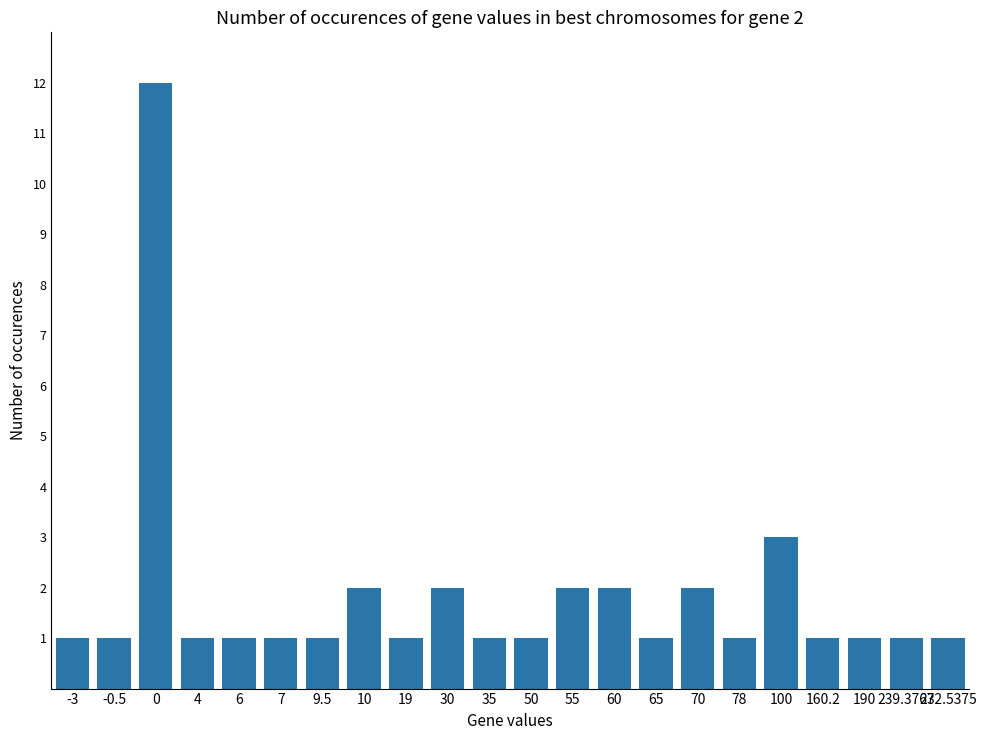

How many bars are there in total?

22